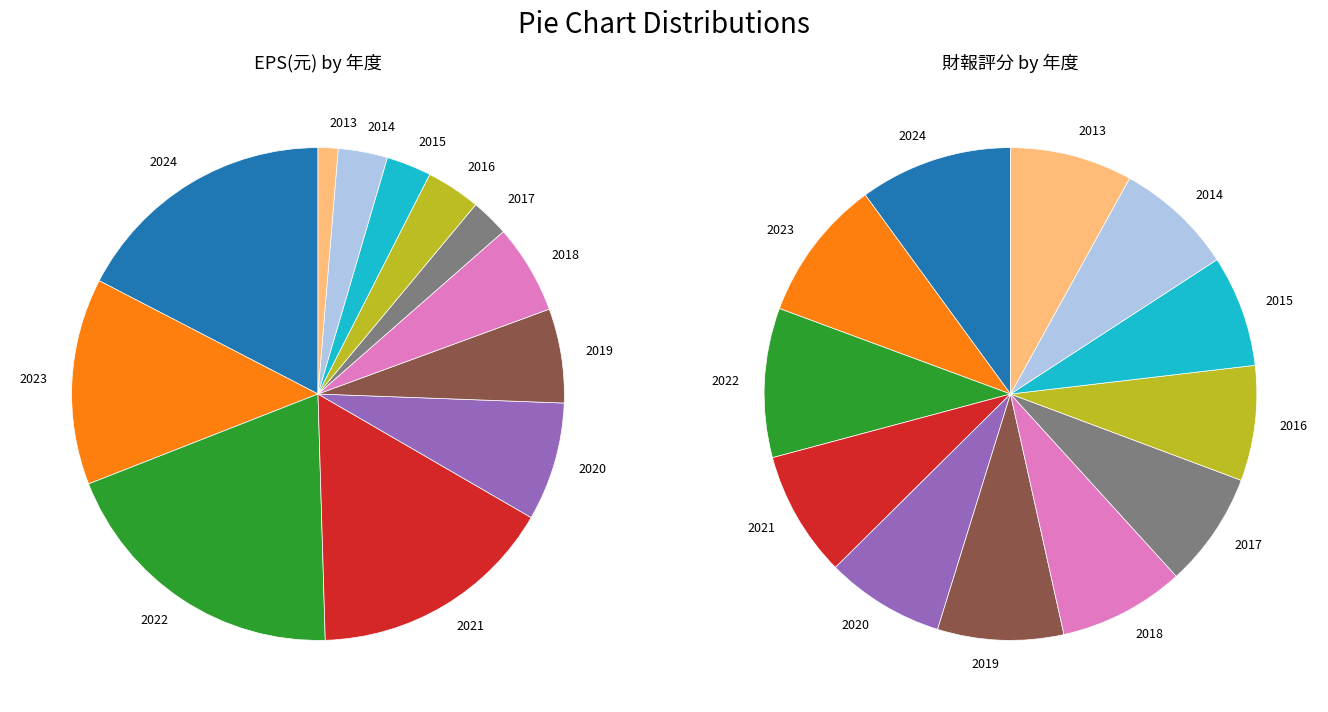

What is the spread (max minus min) of values at 2020?

64.1